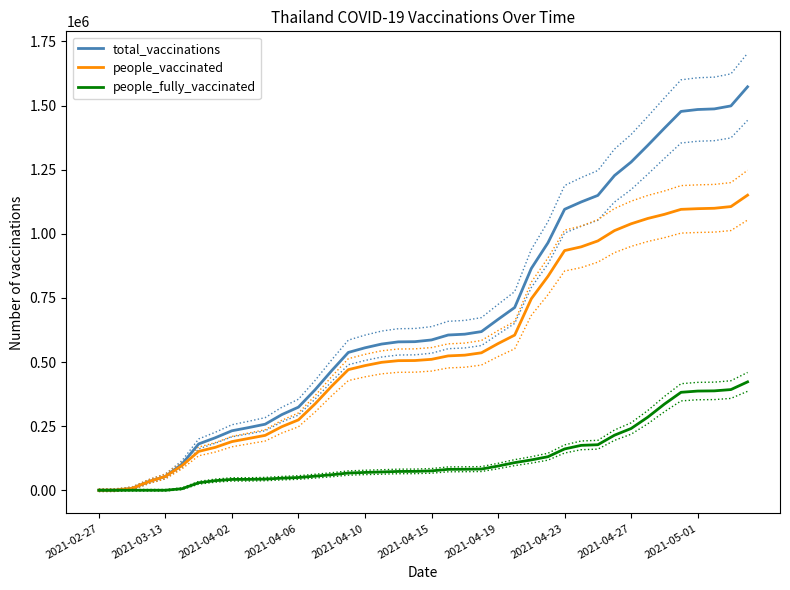

Which series has the largest range (max minus min)?

total_vaccinations